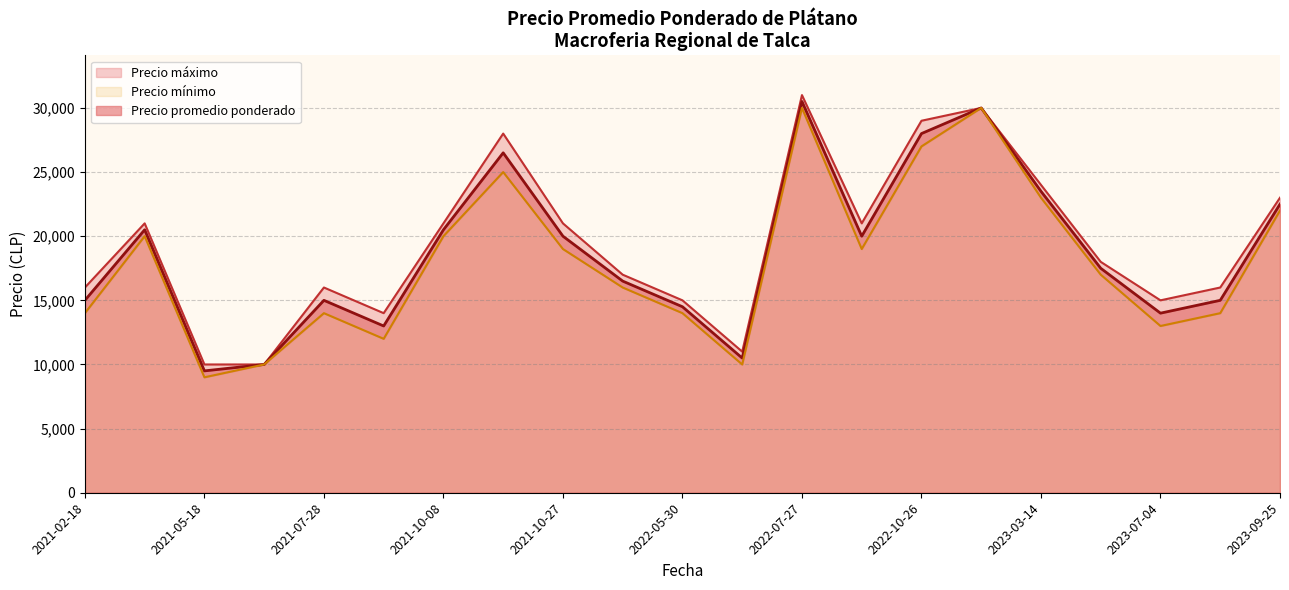

The value of Precio promedio ponderado at 2021-02-18 is 15000. True or false?

True